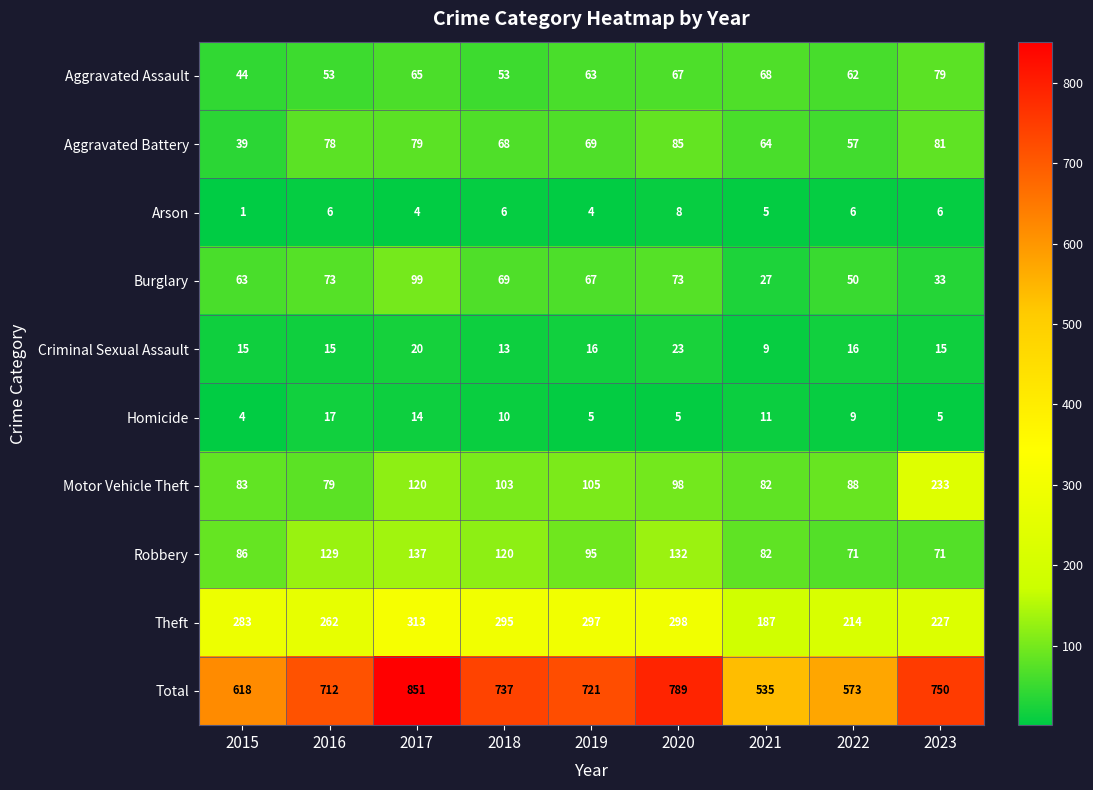

What is the difference between the Total values at 2015 and 2019?

103